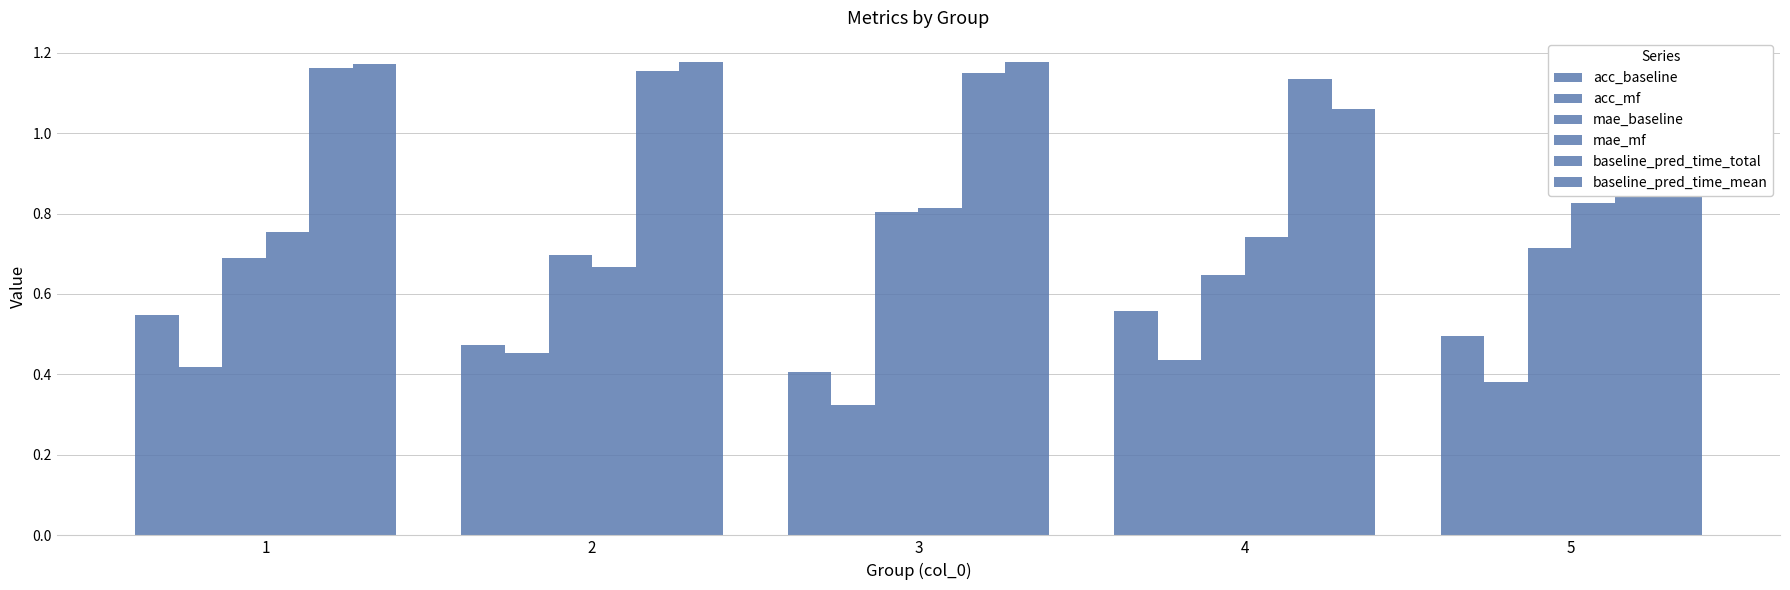

What is the value of the acc_mf bar at the 1st from the left?

0.4